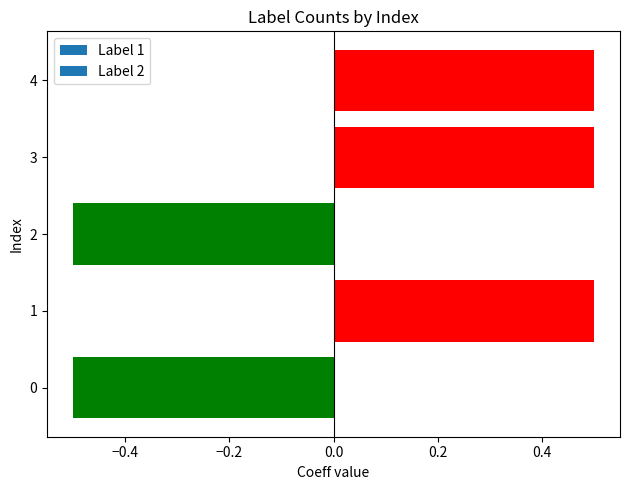

What is the minimum value shown in the chart?

-0.5